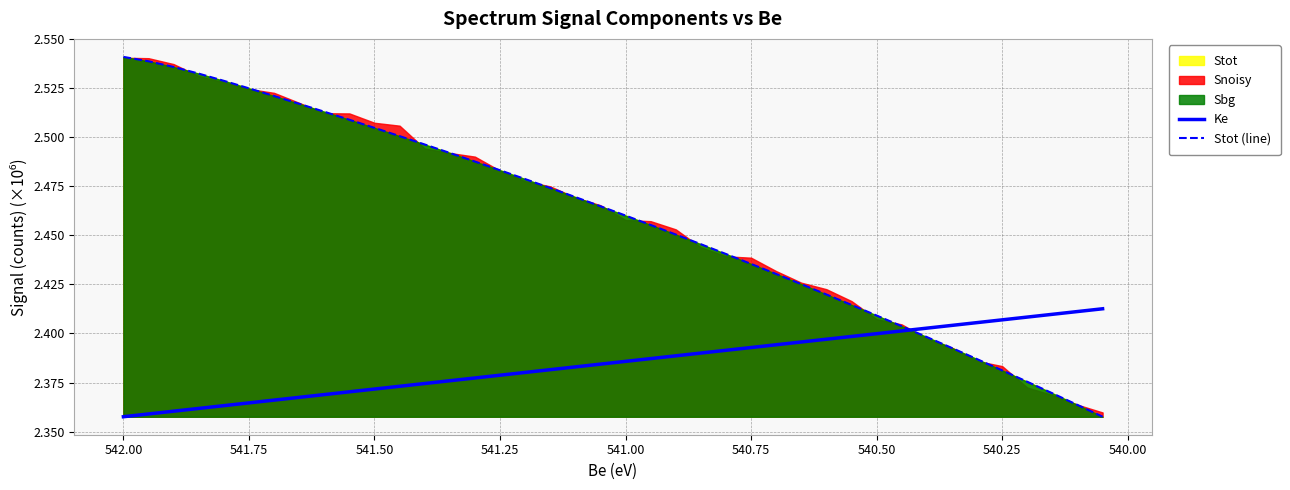

True or false: Ke has more than 1 points higher than both neighbors.

False